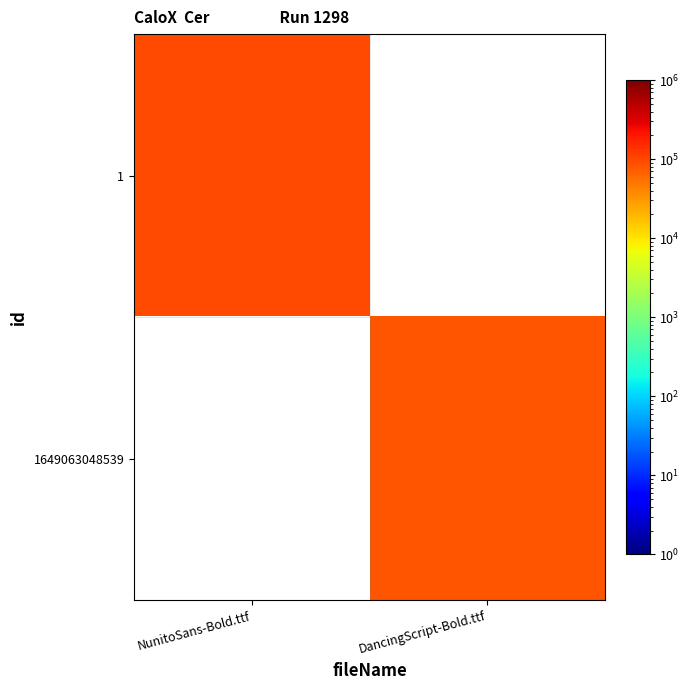

Between DancingScript-Bold.ttf and NunitoSans-Bold.ttf, which is larger?

NunitoSans-Bold.ttf